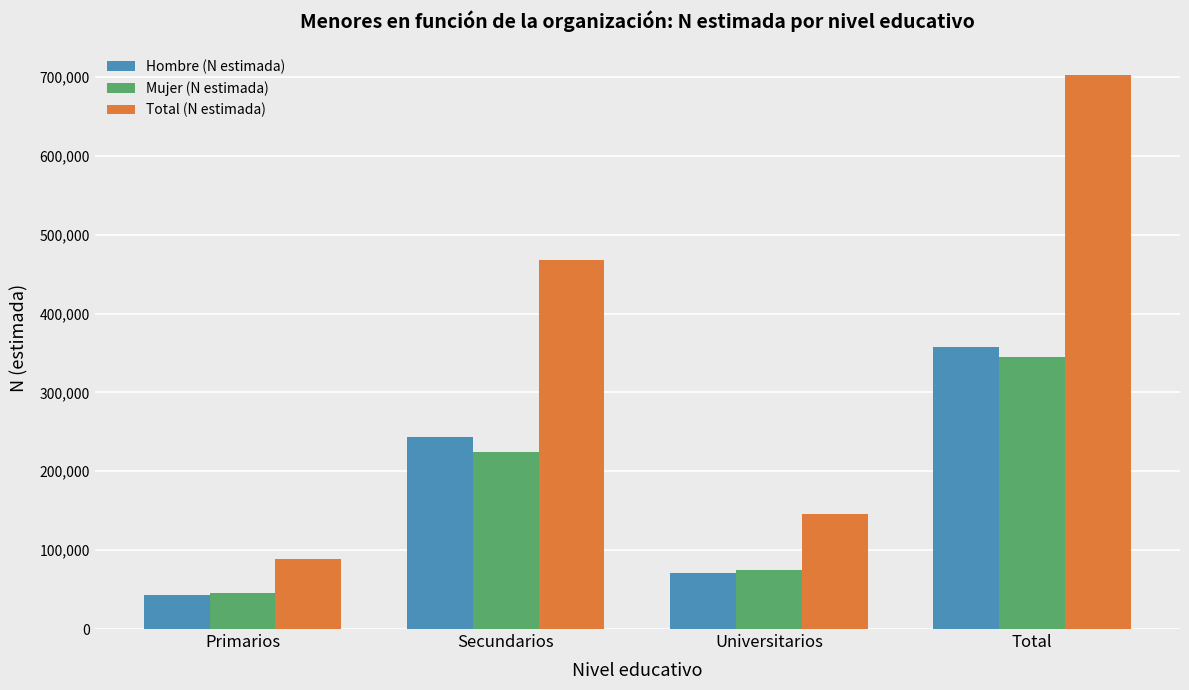

Between Primarios and Secundarios, which series saw the biggest shift?

Total (N estimada)